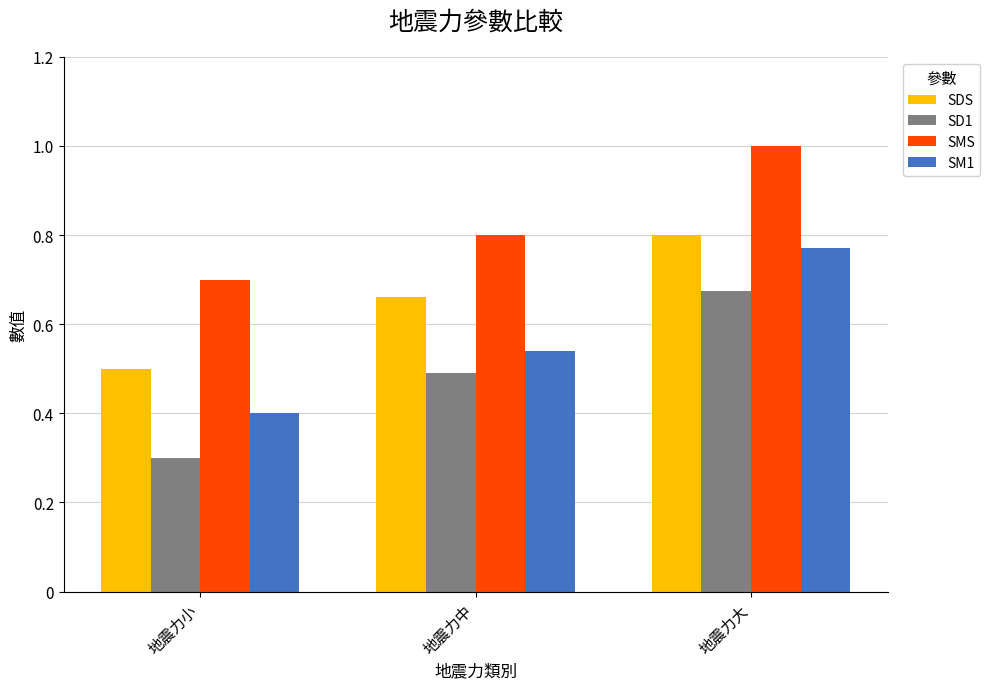

At 地震力大, list the series in order from smallest to largest.

SD1, SM1, SDS, SMS